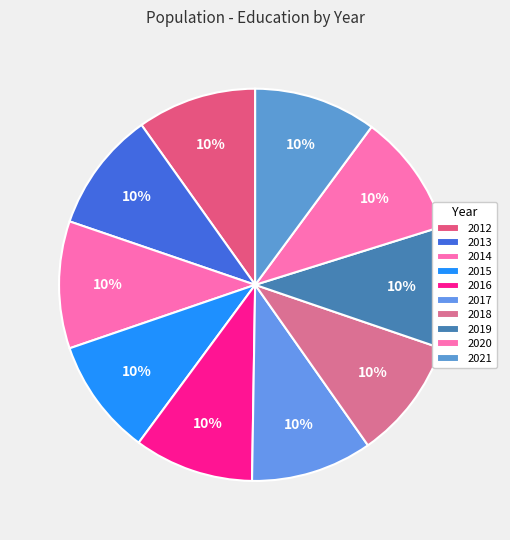

To the nearest percent, what is the combined percentage of 2012 and 2019?

20%